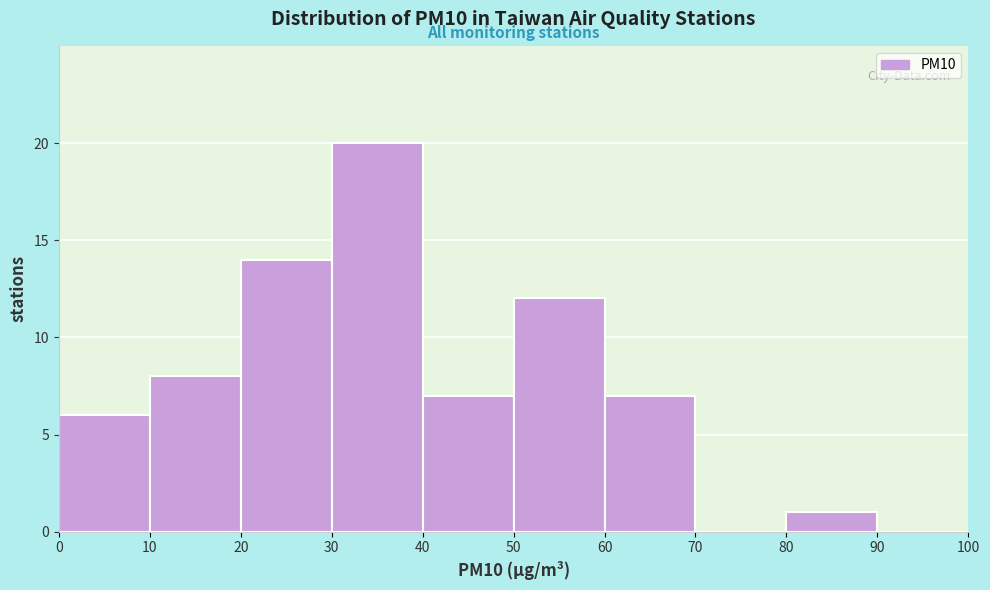

Over which range of the x-axis is the bar tallest?

30 to 40